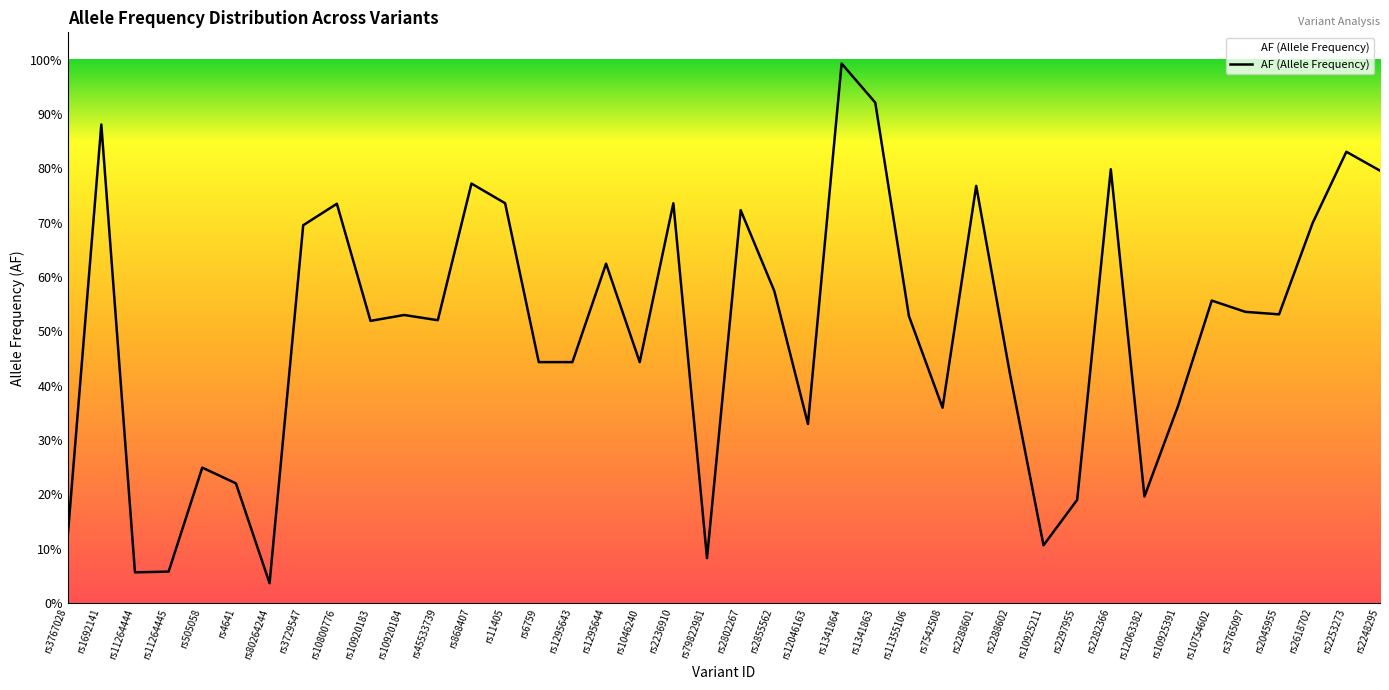

Does the chart have visible grid lines?

No